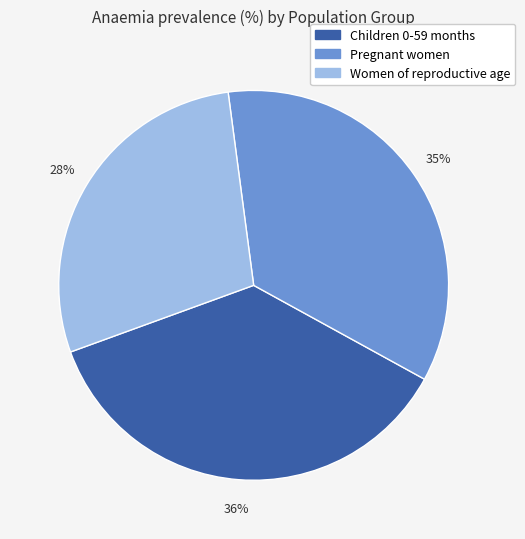

How many slices are in this pie chart?

3